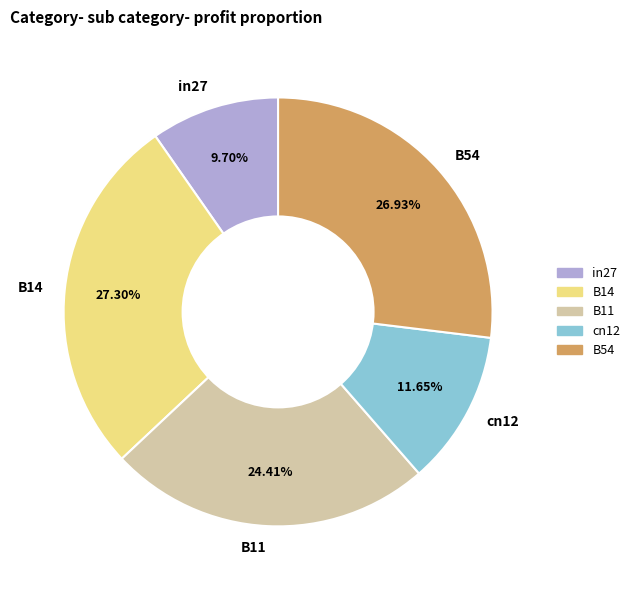

Which has a higher value, B54 or in27?

B54